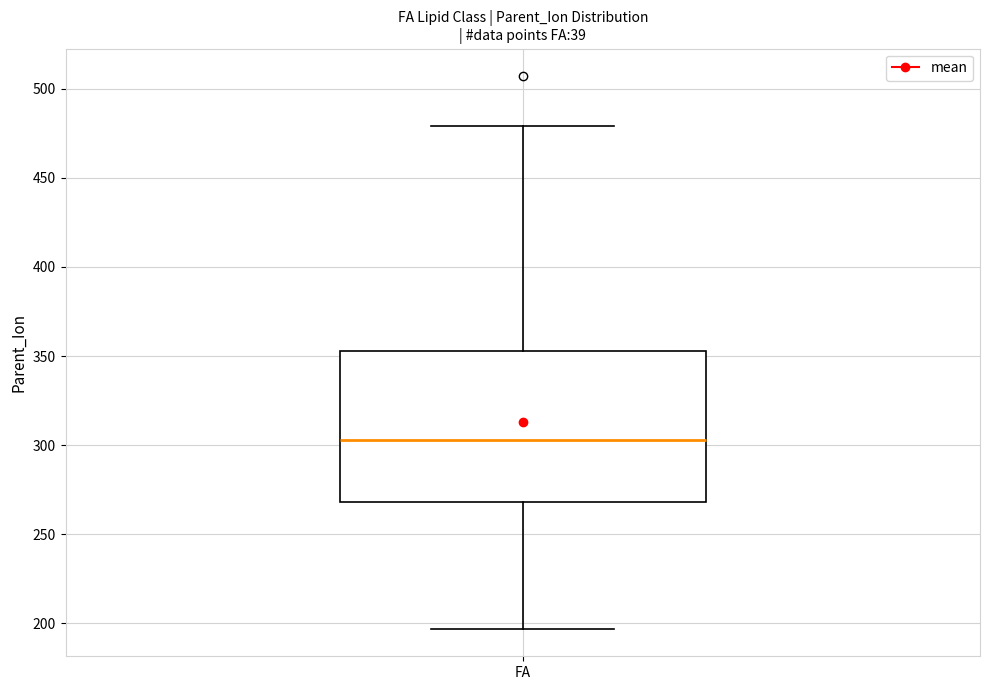

Where does the upper whisker of the box for FA end on the y-axis? The values are not printed on the chart, so give them approximately, as read against the axis.

480